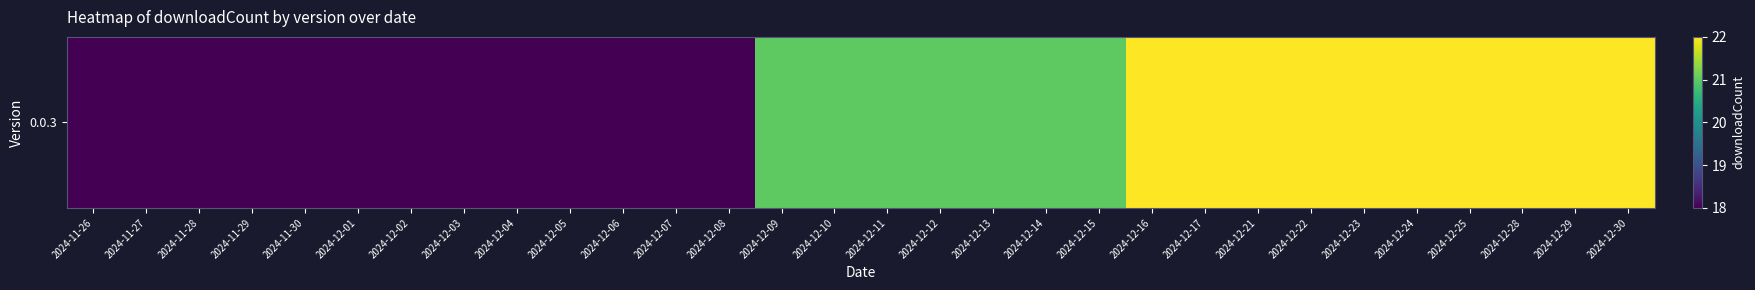

At which category does the chart reach its peak across all series?

2024-12-16